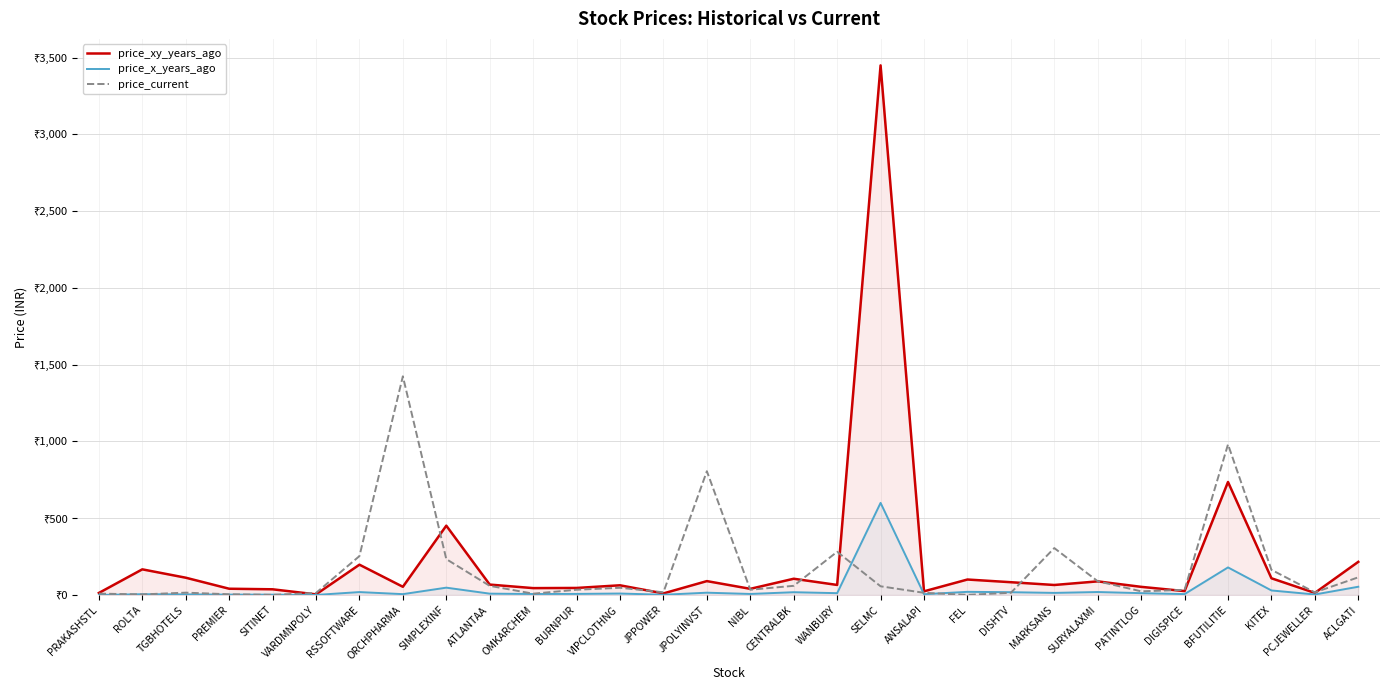

How many lines are shown in the chart?

3